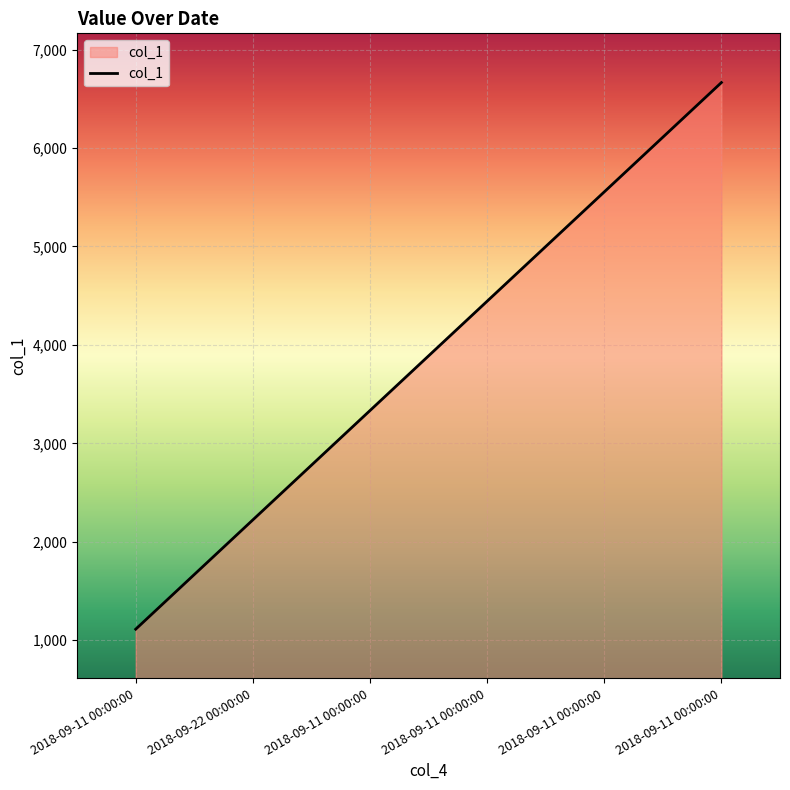

How many series are shown in this chart?

1